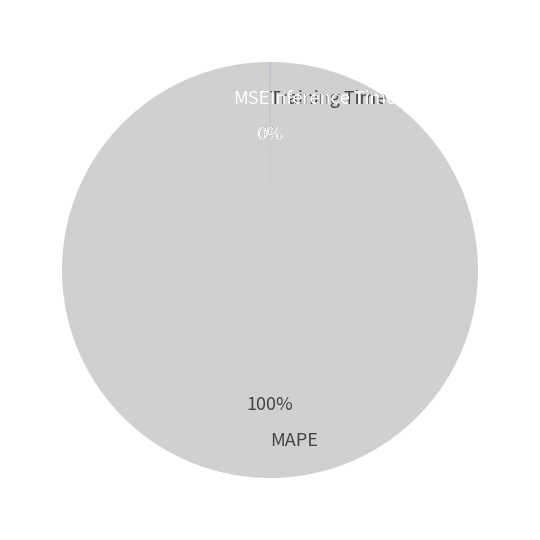

To the nearest percent, what is the average slice percentage?

25%